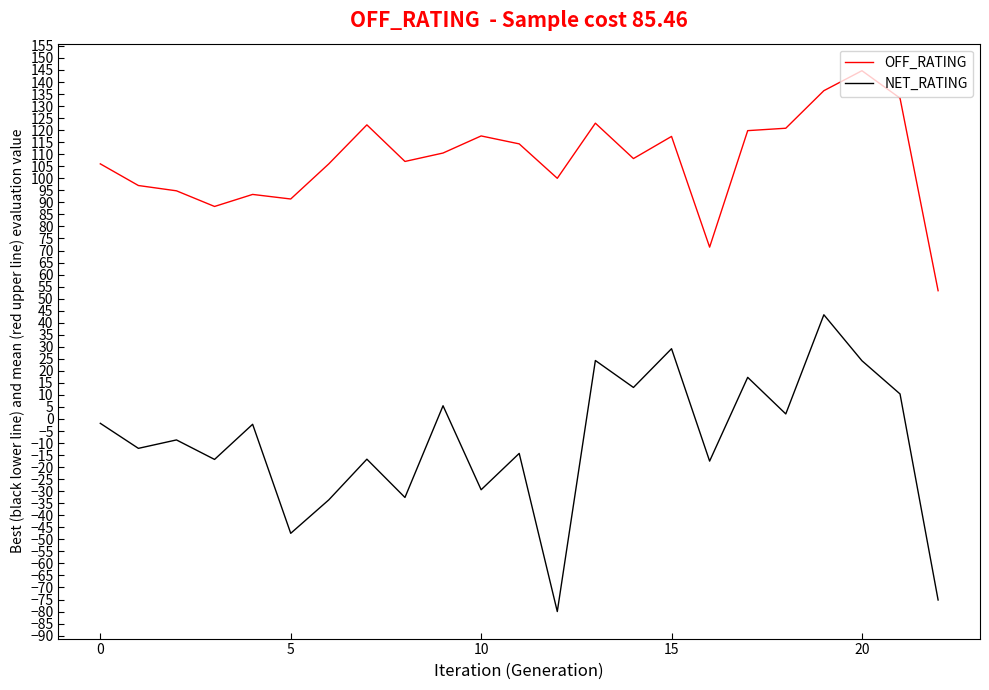

List the series in order of their overall mean, highest first.

OFF_RATING, NET_RATING